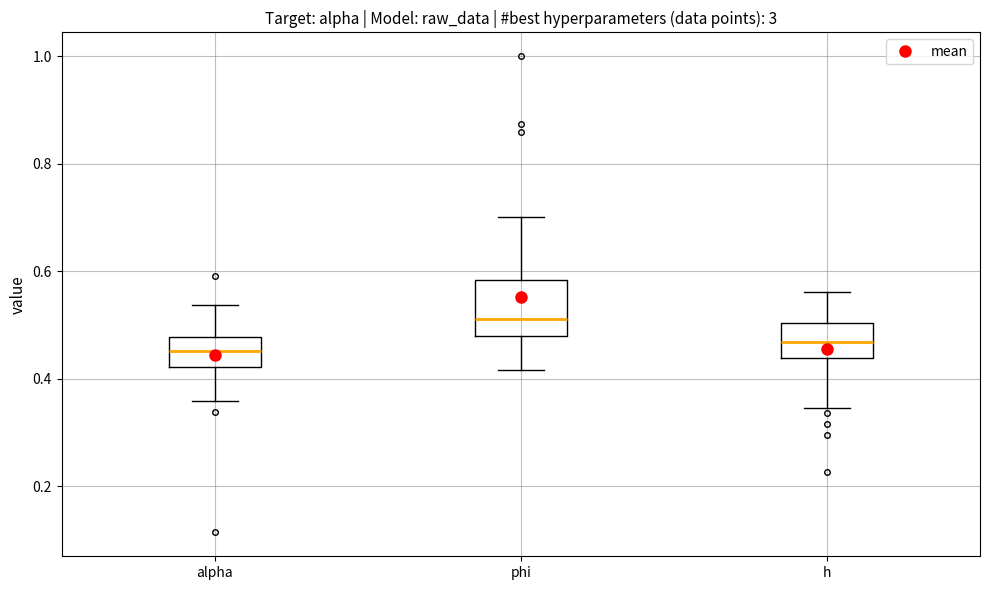

Comparing the boxes themselves (not the whiskers), which one is the tallest?

phi